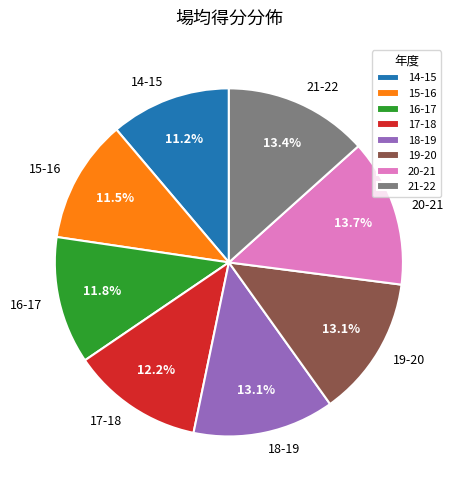

Between 14-15 and 19-20, which is larger?

19-20